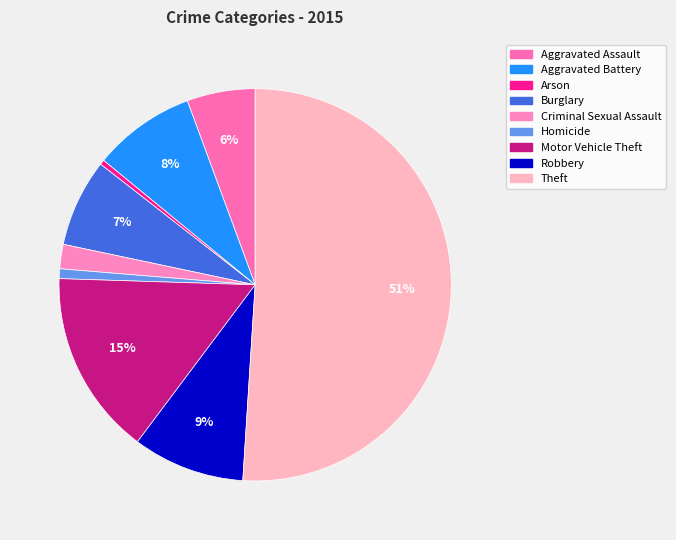

True or false: Motor Vehicle Theft accounts for 7% of the total.

False